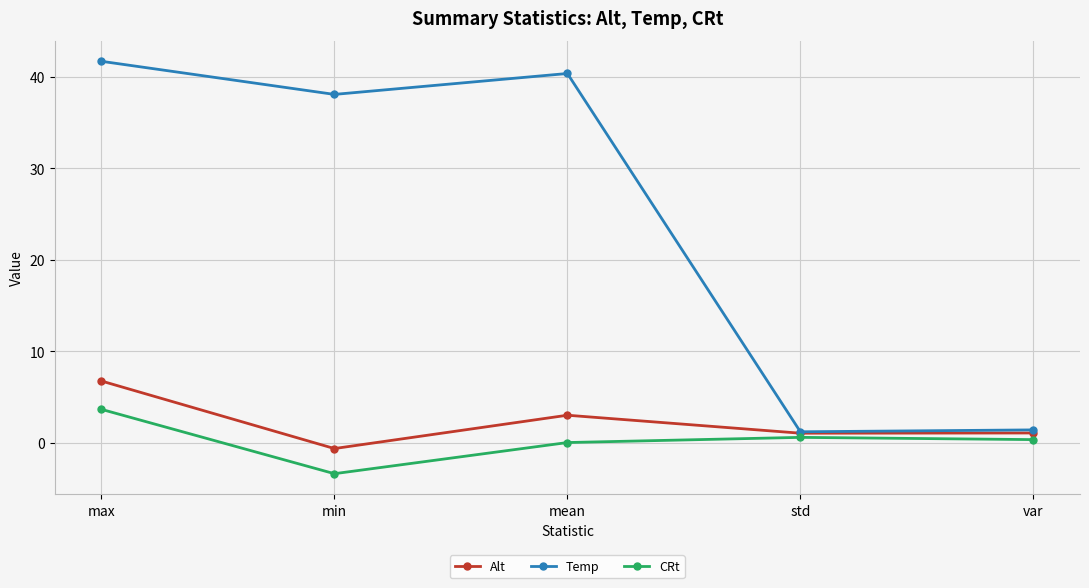

At which label does Alt first exceed 1?

max